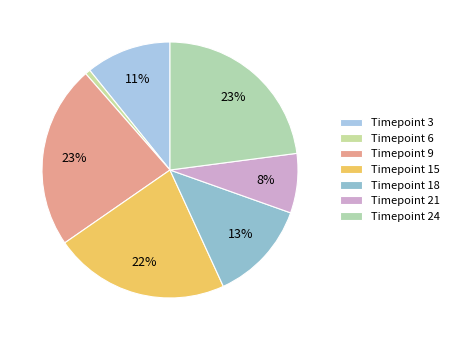

Count the number of slices in the pie.

7